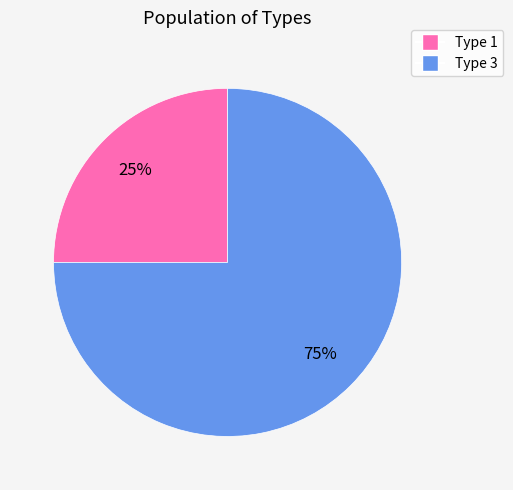

To the nearest percent, what is the difference between the largest and smallest slice percentages?

50%